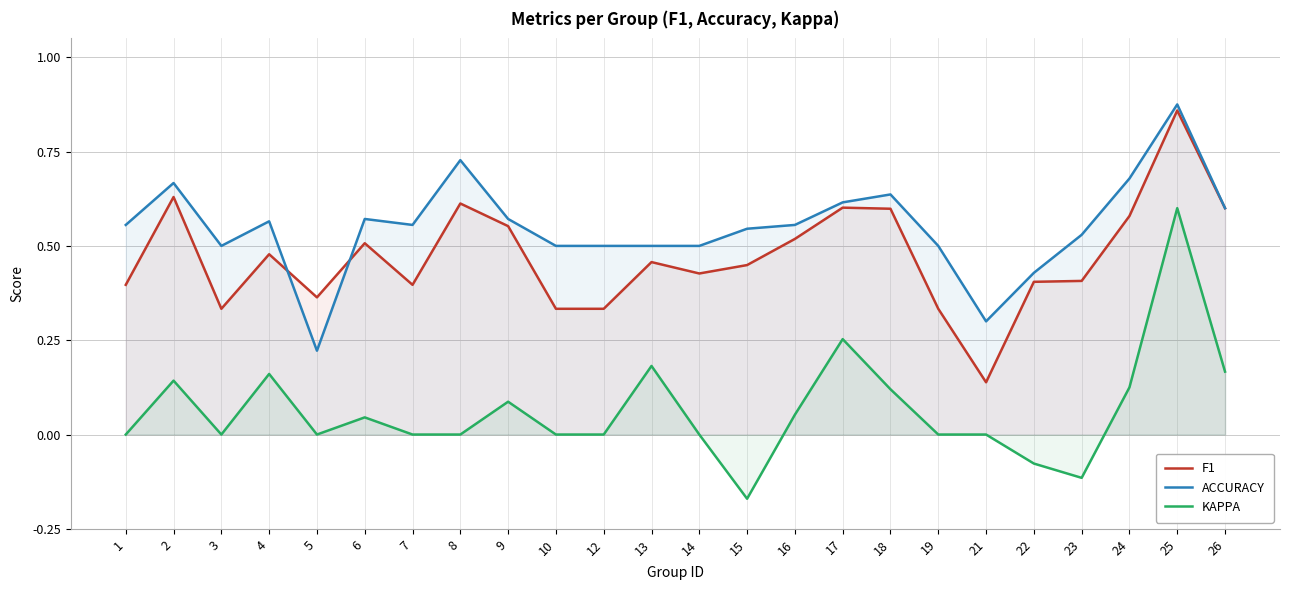

How many series are shown in this chart?

3